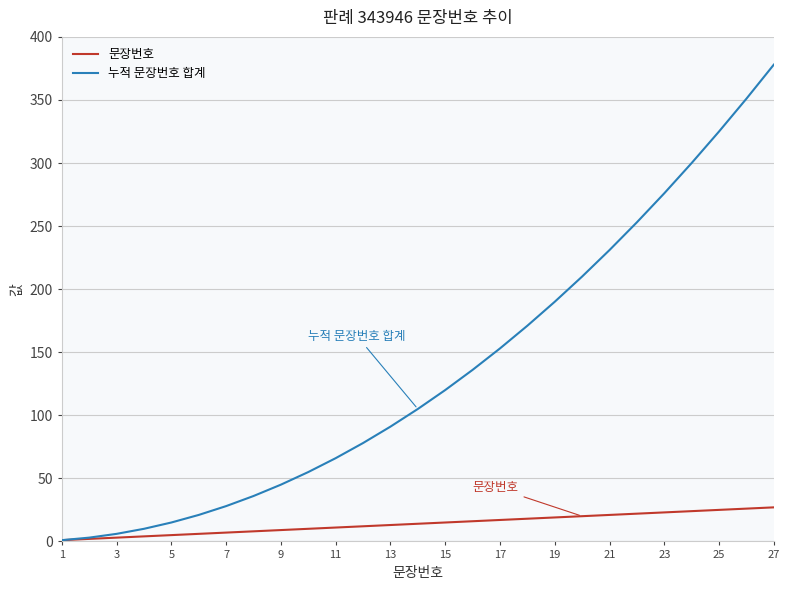

List the series in order of their peak value, lowest first.

문장번호, 누적 문장번호 합계